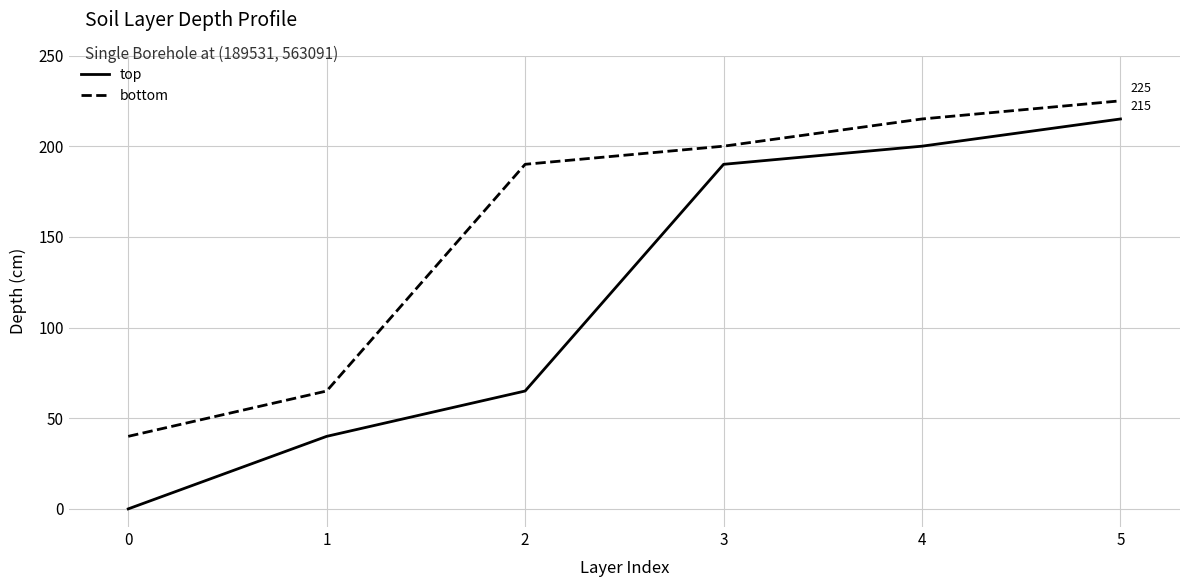

List the series in order of their overall mean, lowest first.

top, bottom